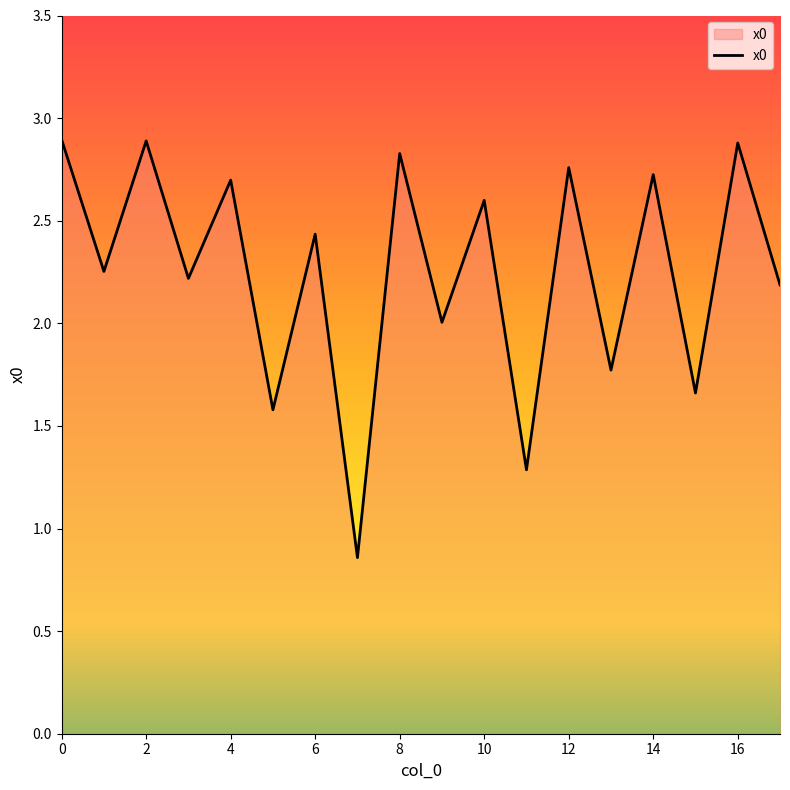

How many interior local valleys (lower than both neighbors) does the data have?

8